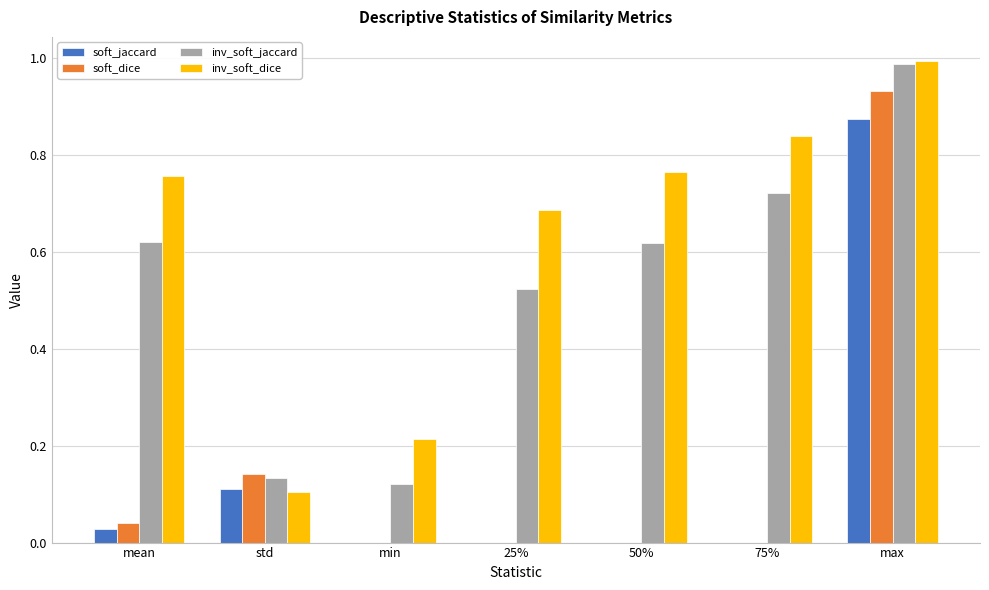

Which label corresponds to the largest value in the chart?

max